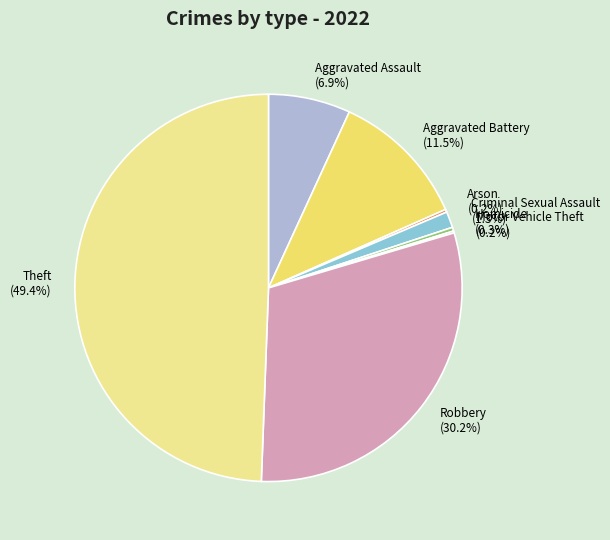

Combined, what portion of the pie is Aggravated Battery and Aggravated Assault?

18.4%